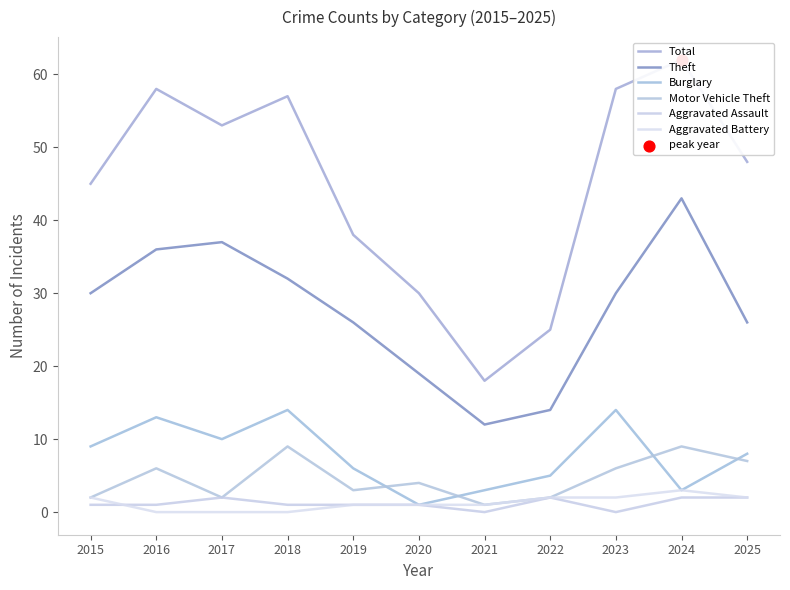

Is the value of Aggravated Battery at 2015 greater than the value of Total at 2020?

No